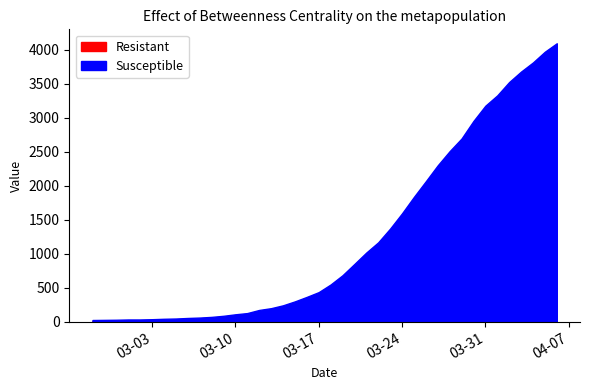

True or false: Susceptible and Resistant cross at least once.

False